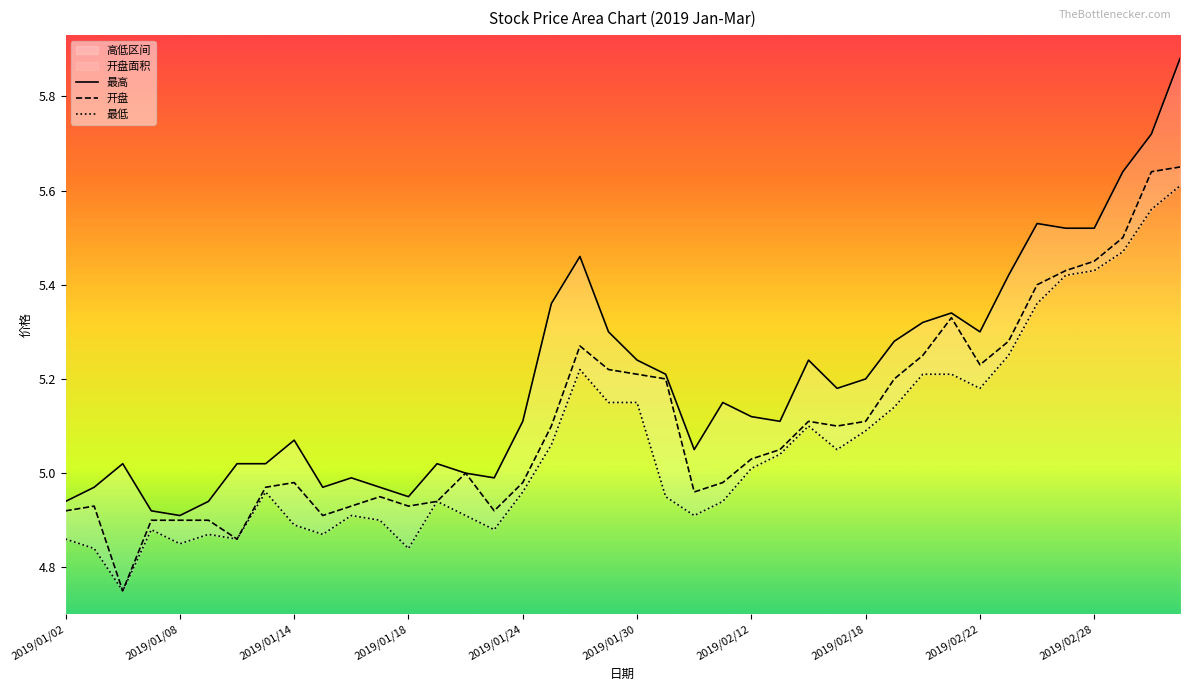

List the series in order of their peak value, highest first.

最高, 开盘, 最低